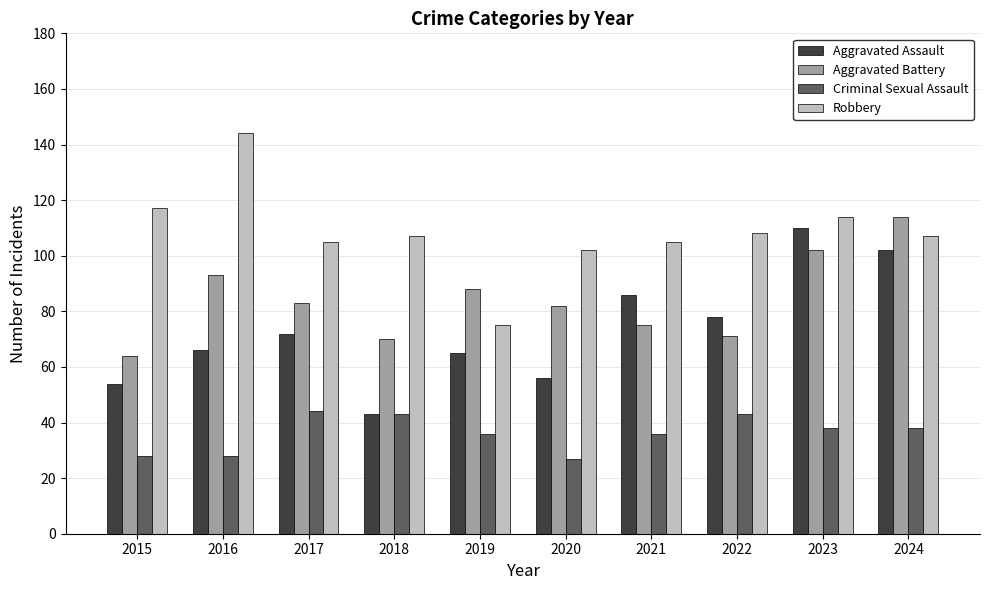

Reading left to right, extract all data points from this chart.

Aggravated Assault: 54	66	72	43	65	56	86	78	110	102
Aggravated Battery: 64	93	83	70	88	82	75	71	102	114
Criminal Sexual Assault: 28	28	44	43	36	27	36	43	38	38
Robbery: 117	144	105	107	75	102	105	108	114	107